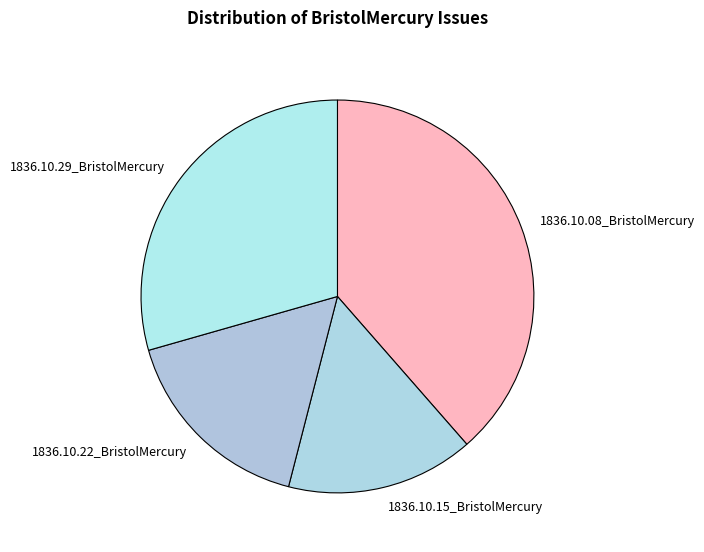

Which category has the smallest portion of the pie?

1836.10.15_BristolMercury